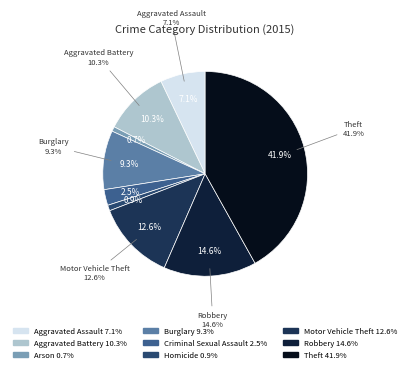

Is there any slice that represents more than half of the pie?

No